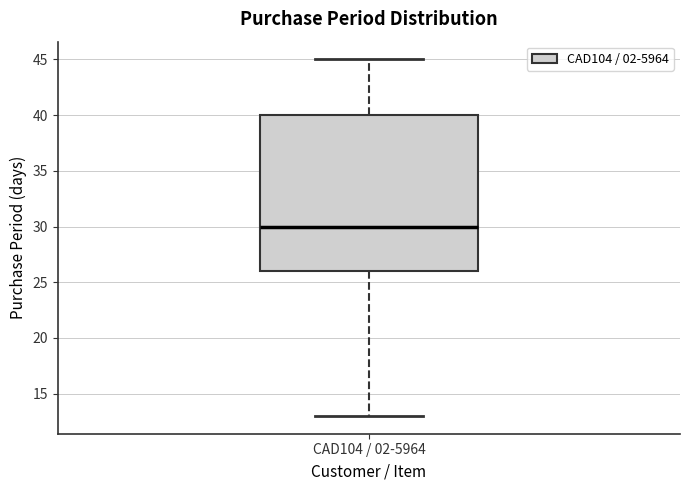

Where is the lower edge of the box for CAD104 / 02-5964 on the y-axis? The values are not printed on the chart, so give them approximately, as read against the axis.

26